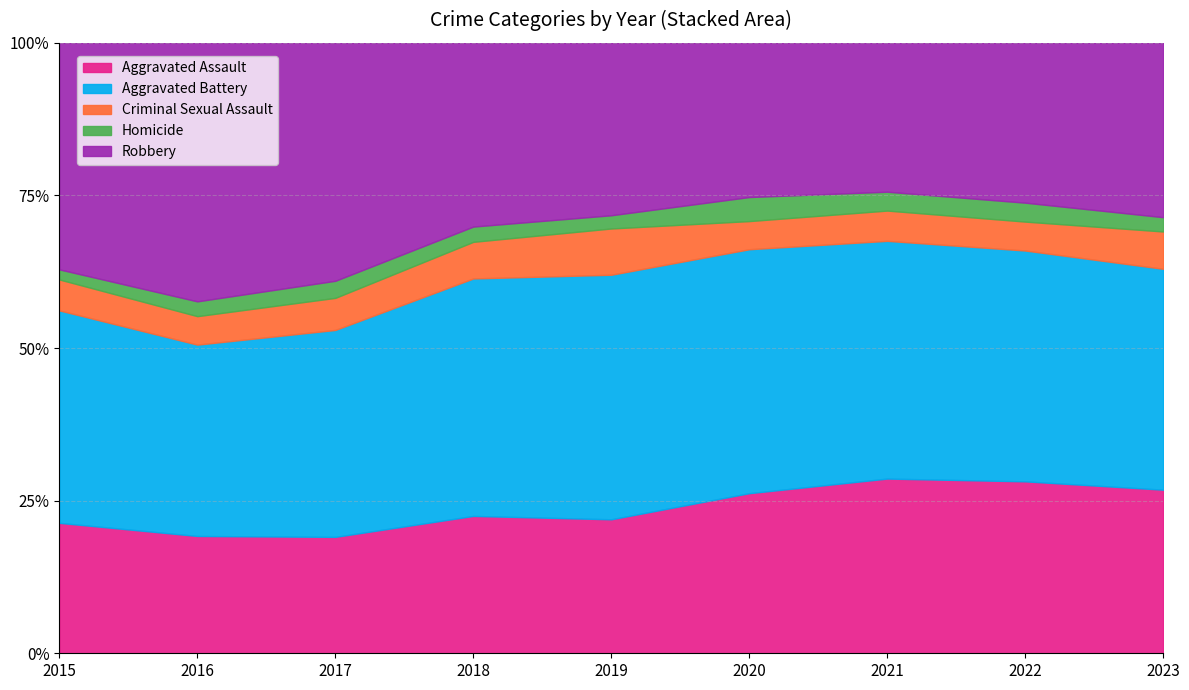

Is it true that Aggravated Assault equals 36.0 at 2015?

False